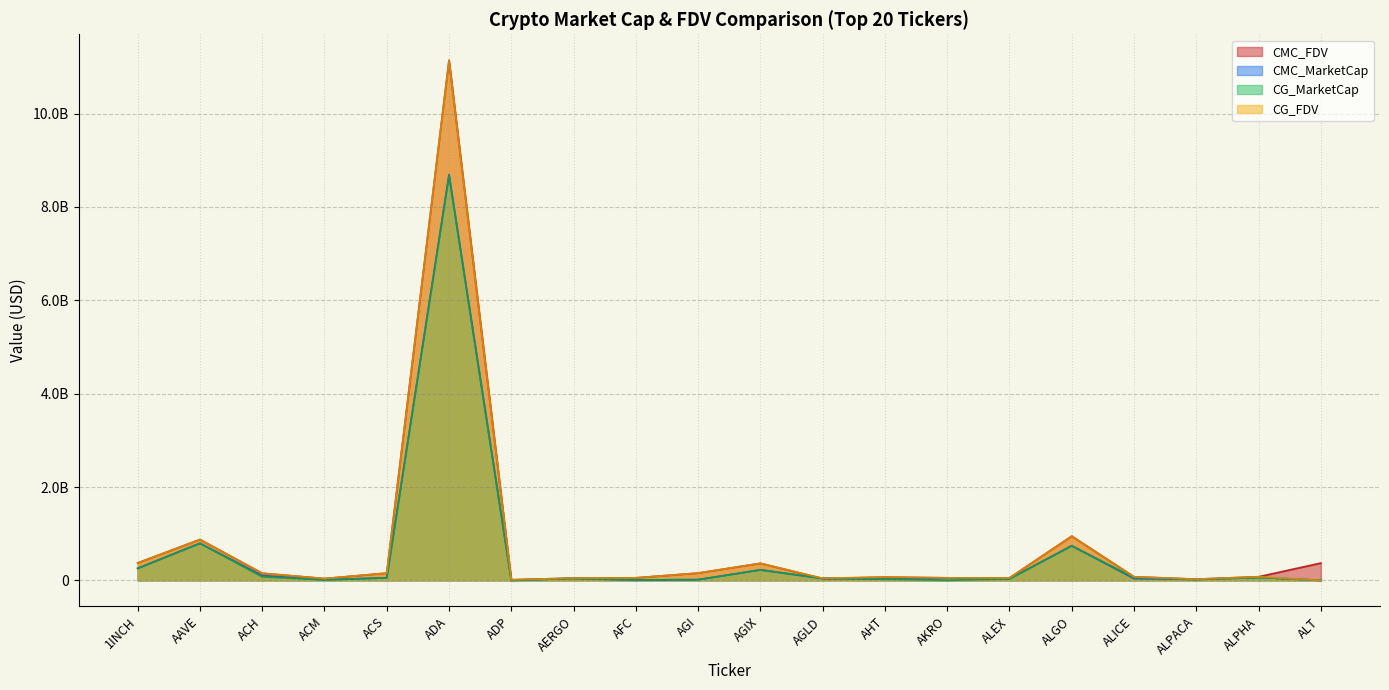

What is the difference between the maximum and minimum values in the CG_FDV series?

11131810269.0